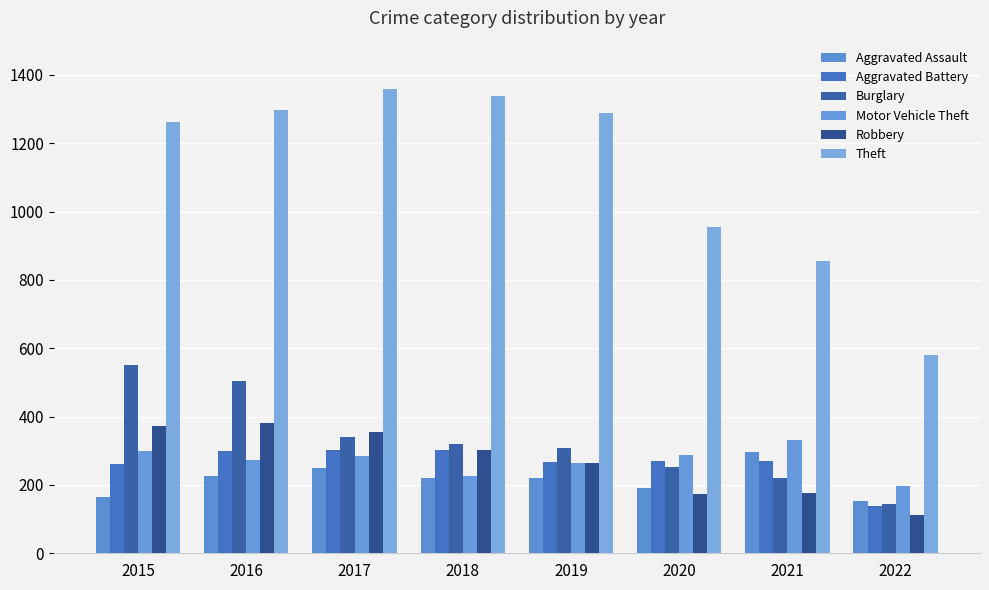

Which series has the largest total across all categories?

Theft